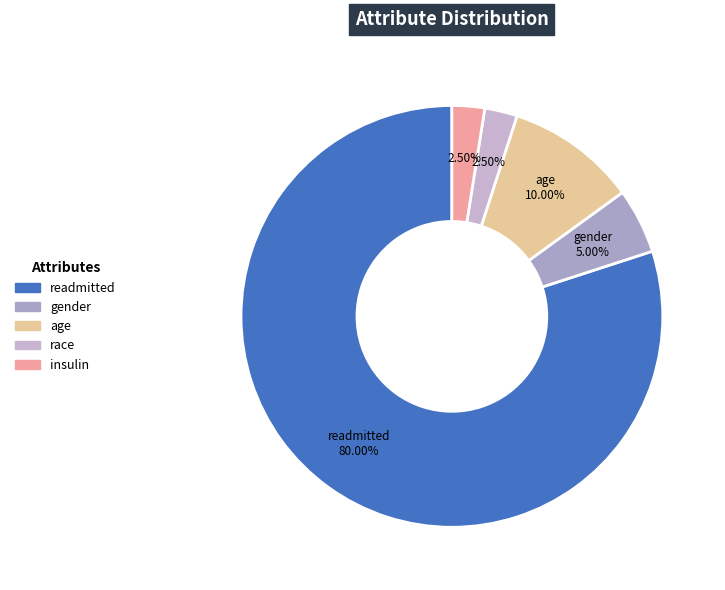

Does race account for over 50% of the chart?

No